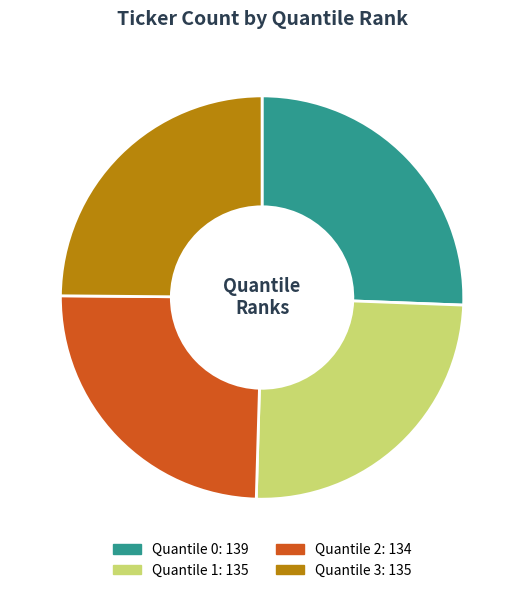

What is the largest slice in the pie chart?

Quantile 0